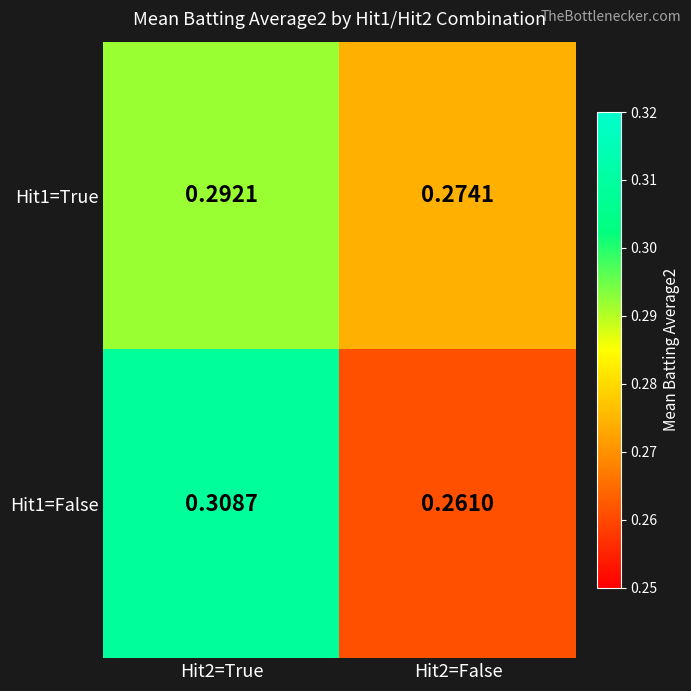

Is the value of Hit1=False at Hit2=False greater than the value of Hit1=True at Hit2=False?

No